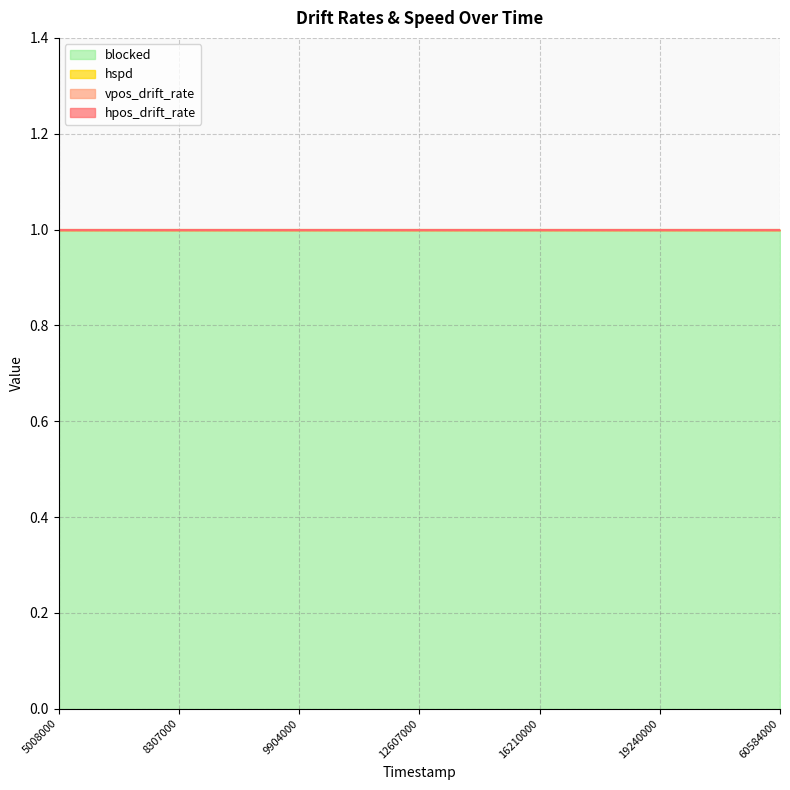

Which series changed the most between 6307000 and 12607000?

hpos_drift_rate